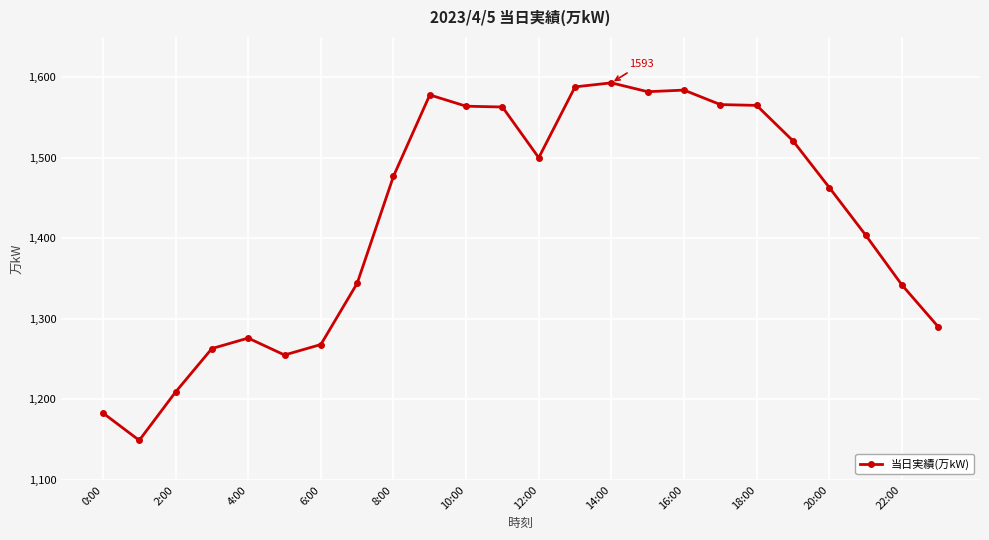

What is the minimum value shown in the chart?

1149